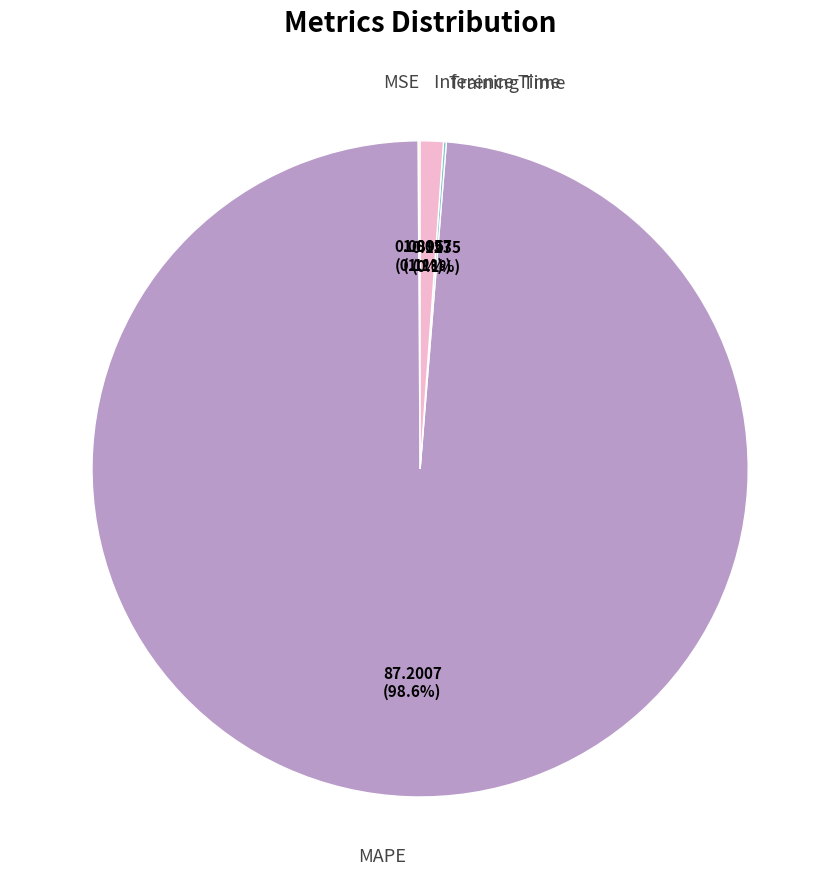

To the nearest percent, what is the average slice percentage?

25%